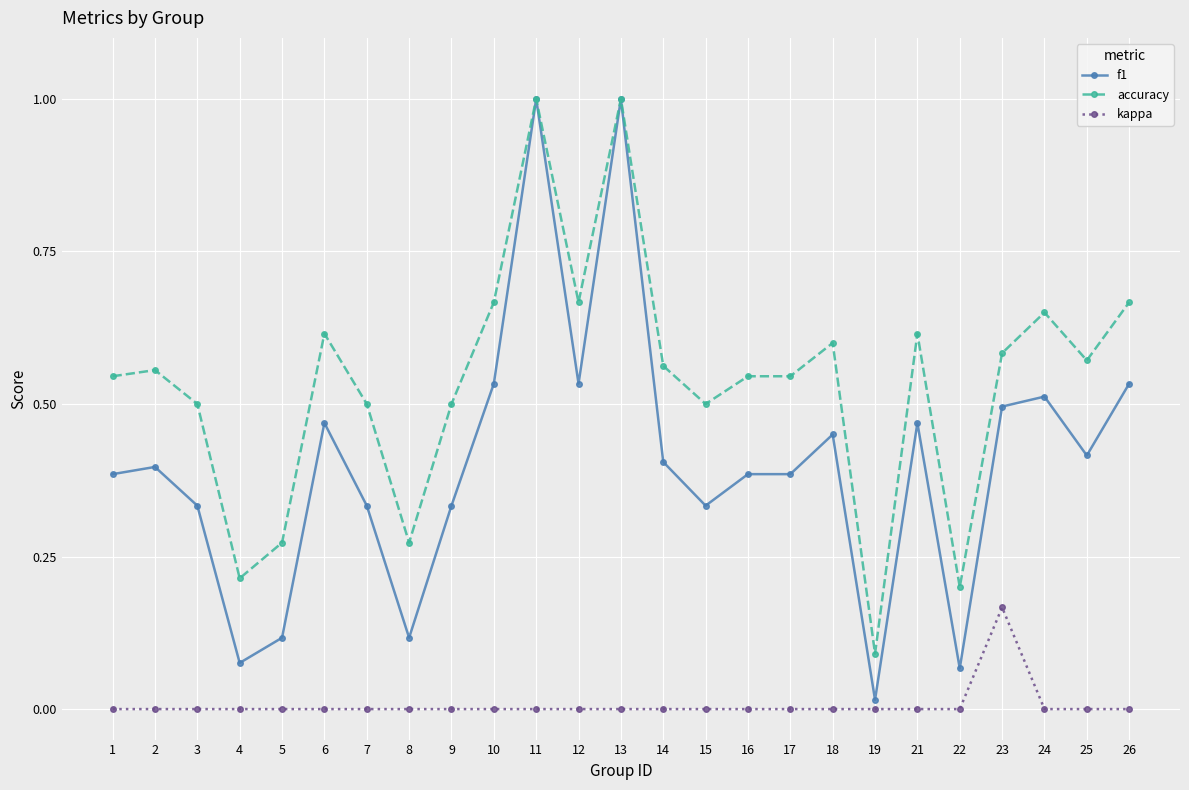

Is it true that kappa equals 0.0 at 10?

True